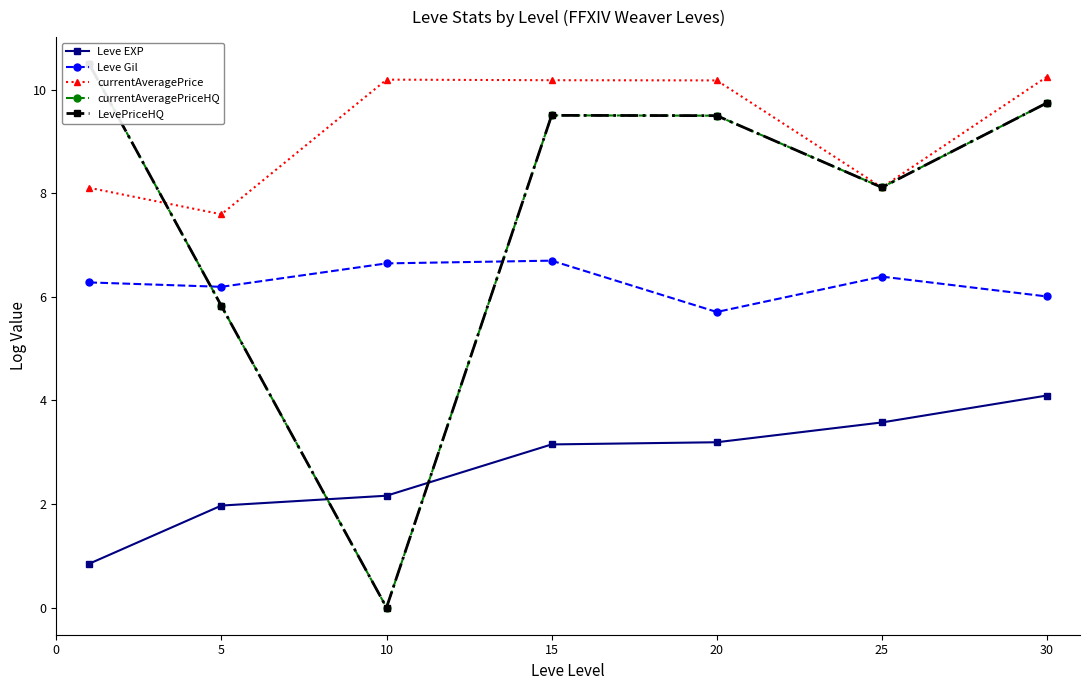

Which series has the widest spread of values?

currentAveragePriceHQ